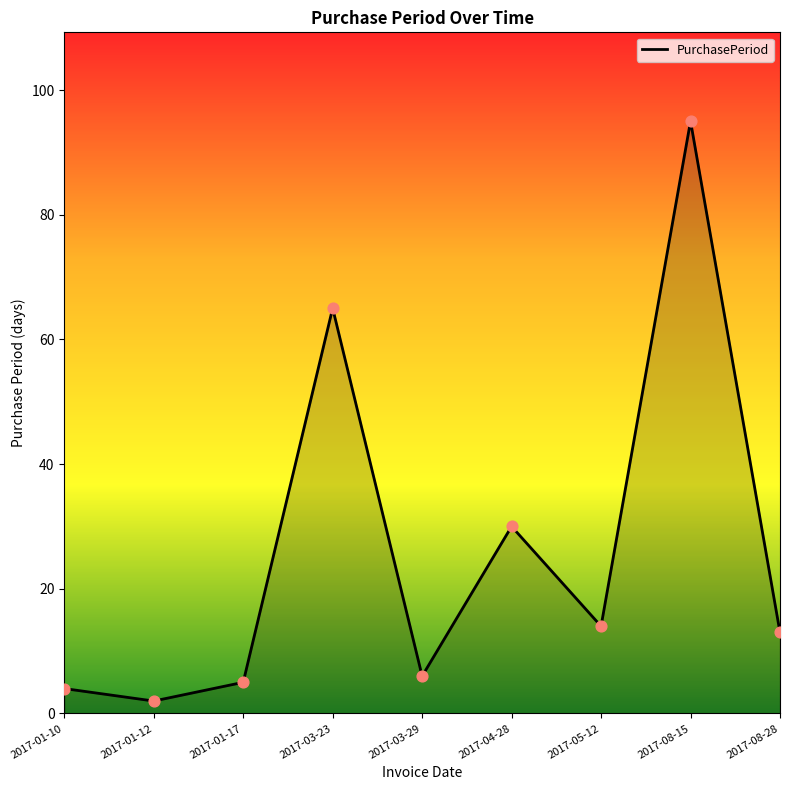

What is the change in value from 2017-03-23 to 2017-08-15?

+30